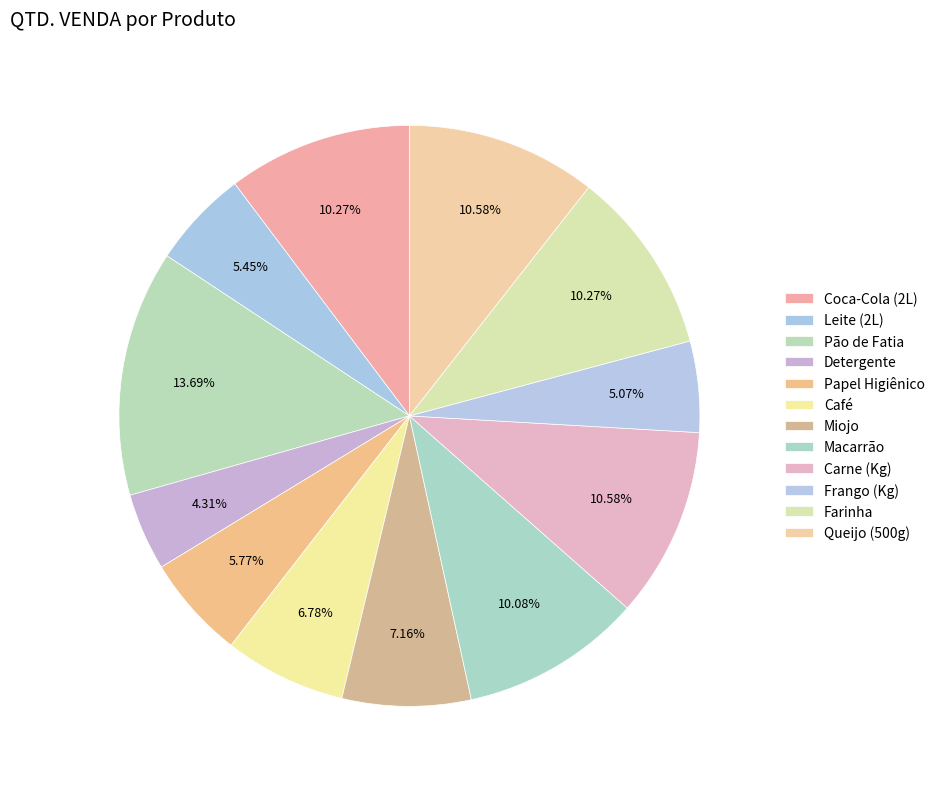

Which category has the smallest portion of the pie?

Detergente